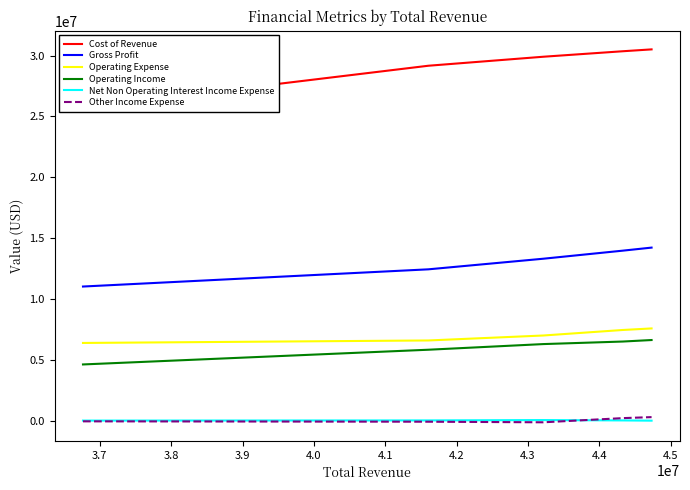

At how many categories does at least one series exceed 15270720?

5